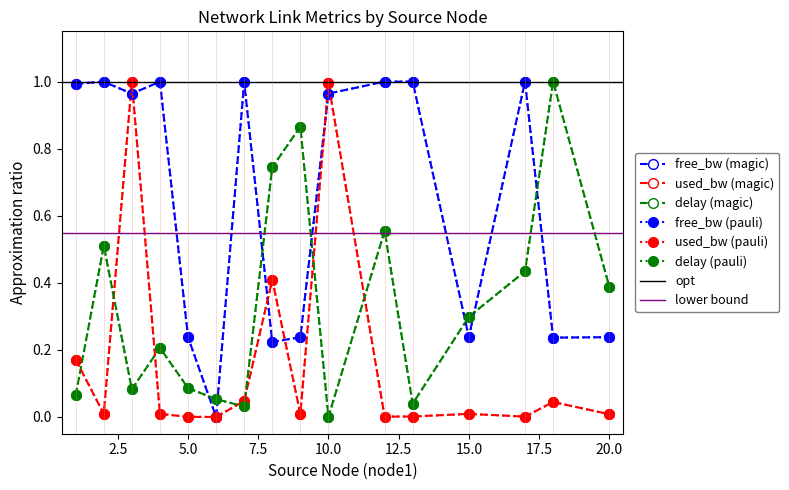

The value of delay at 15 is 0.3. True or false?

True